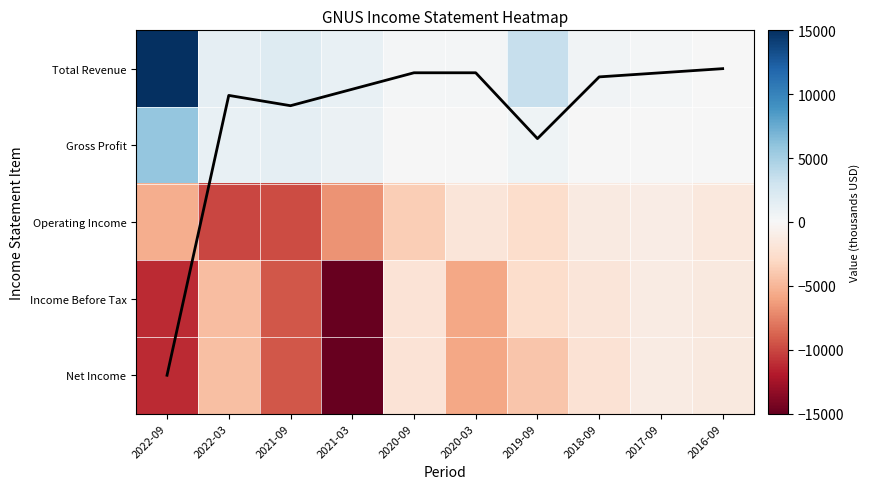

What is the smallest value displayed?

-15000